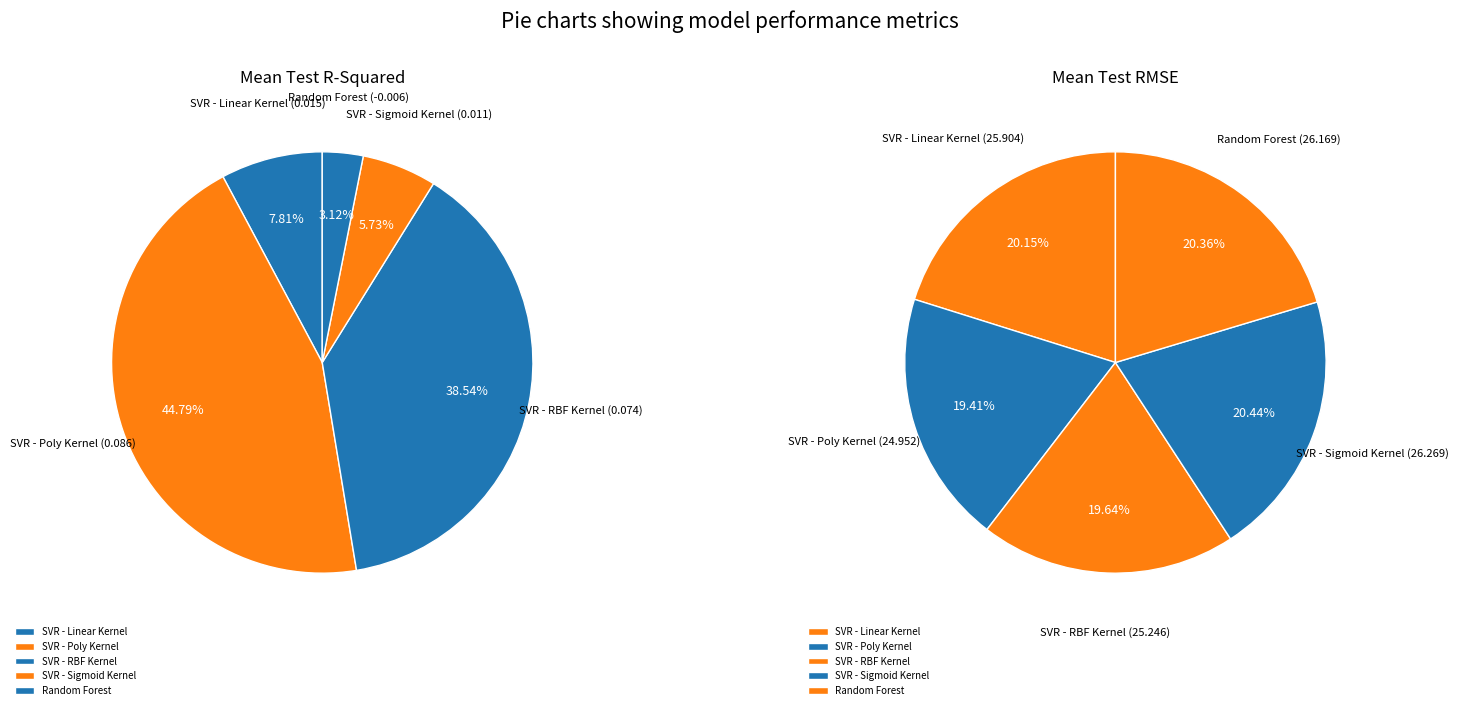

Which has a higher value, SVR - Sigmoid Kernel or SVR - Poly Kernel?

SVR - Poly Kernel